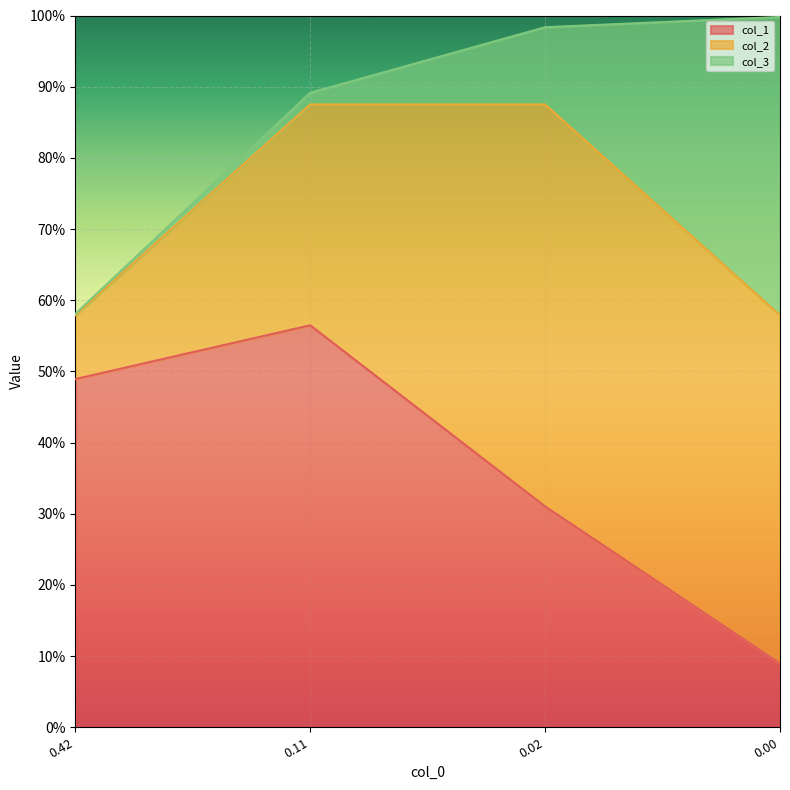

How many times do col_2 and col_1 cross each other?

1